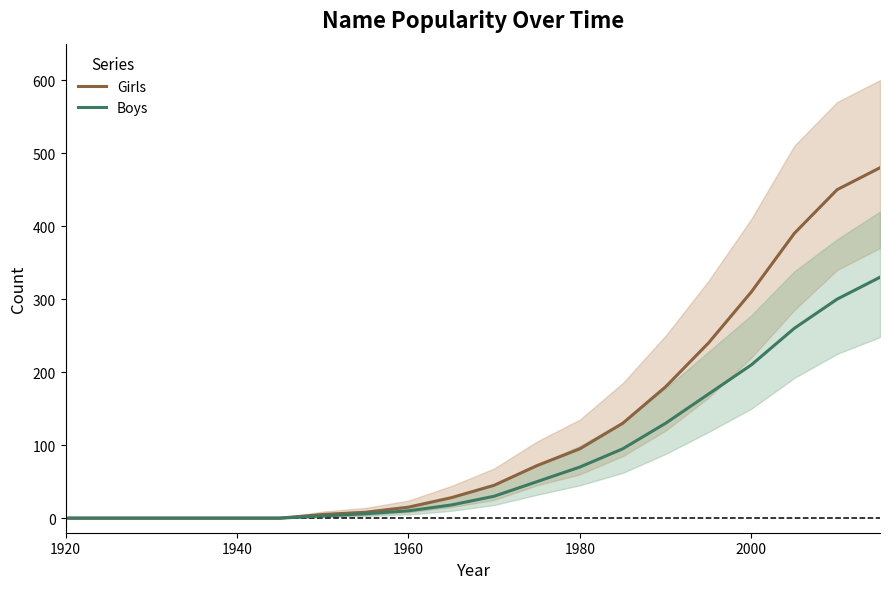

What is the highest value of the Girls series?

480